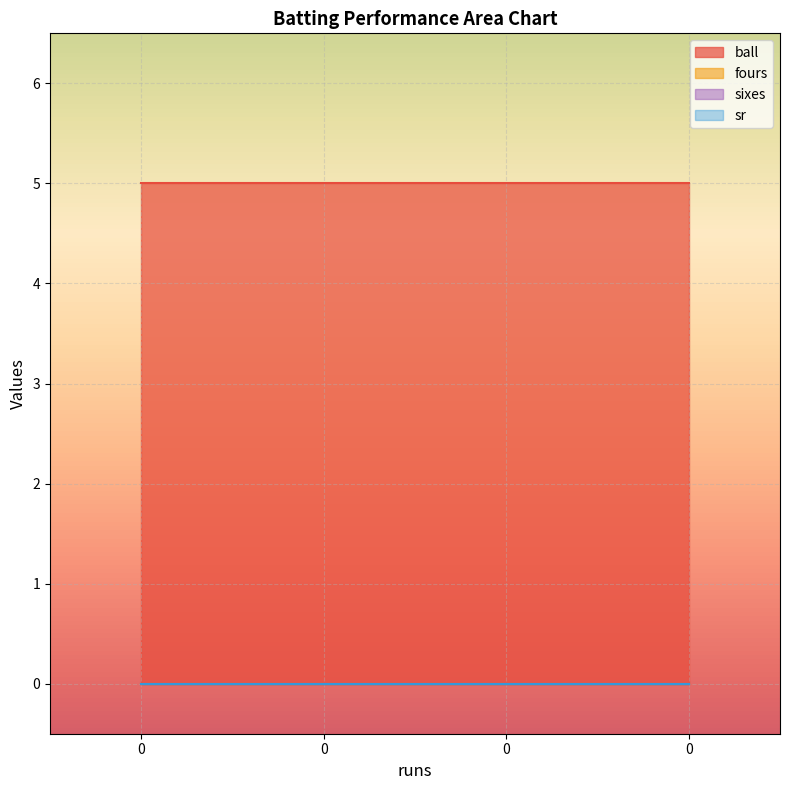

True or false: ball has a value of 7 at 0.

False